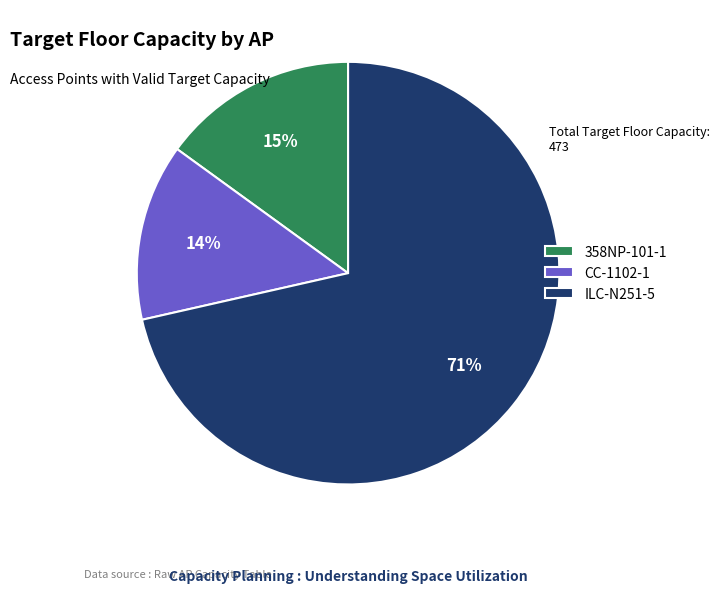

Is it true that CC-1102-1 is 25% of the pie?

False